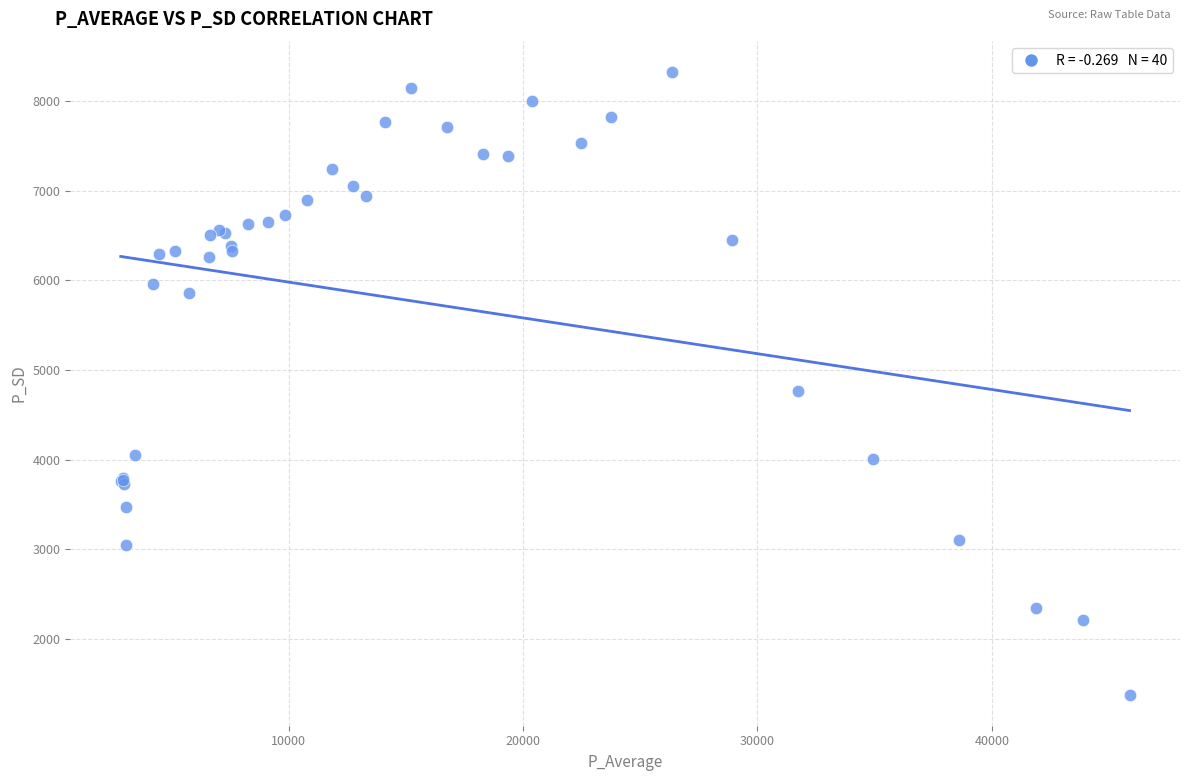

What Y value in the scatter plot is closest to 4850?

4762.3